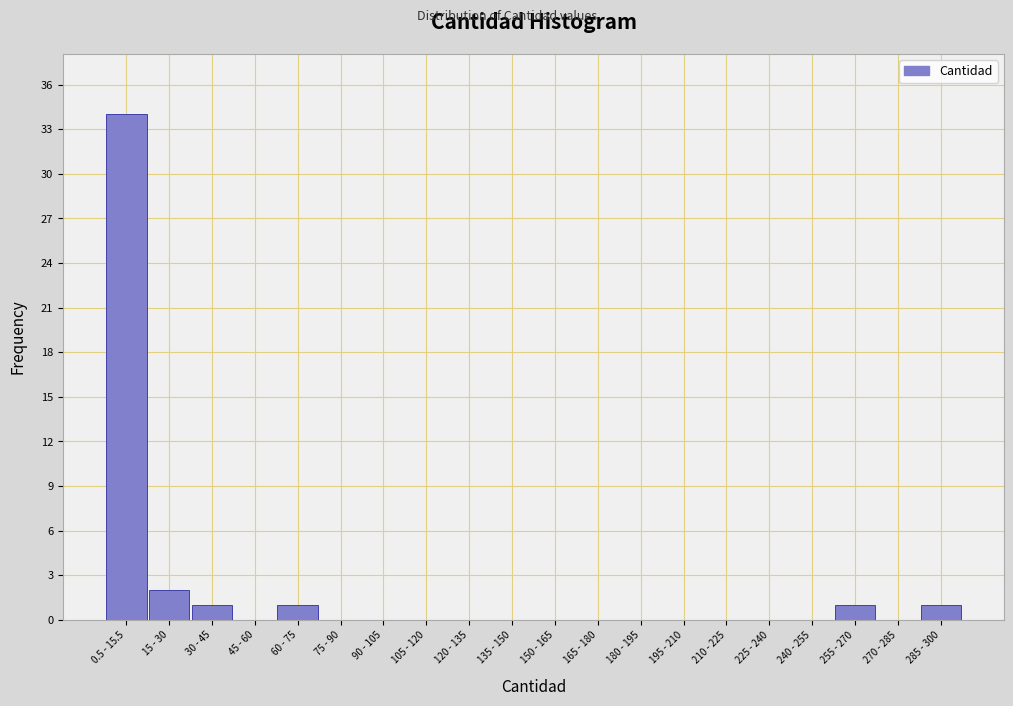

Reading left to right, transcribe all the data shown in this chart.

0.5 - 15.5=34	15 - 30=2	30 - 45=1	45 - 60=0	60 - 75=1	75 - 90=0	90 - 105=0	105 - 120=0	120 - 135=0	135 - 150=0	150 - 165=0	165 - 180=0	180 - 195=0	195 - 210=0	210 - 225=0	225 - 240=0	240 - 255=0	255 - 270=1	270 - 285=0	285 - 300=1